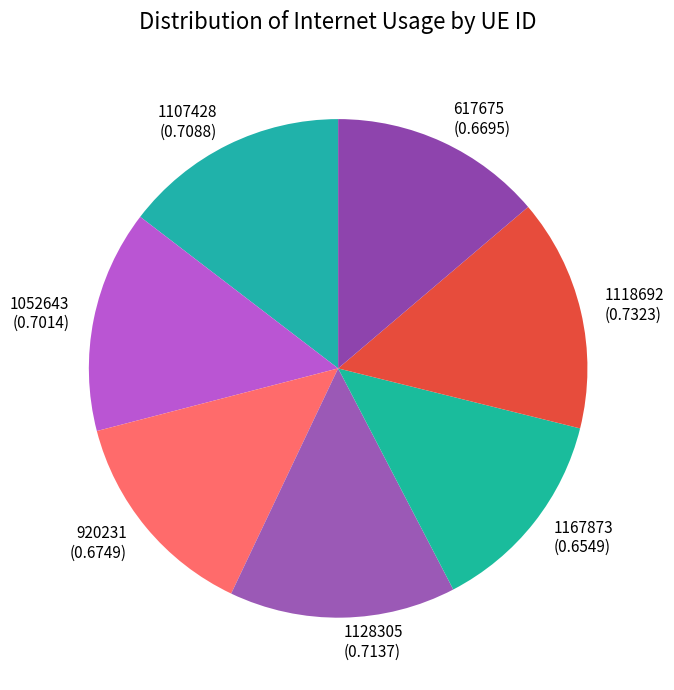

Combined, do 1118692 and 1107428 account for over 50%?

No